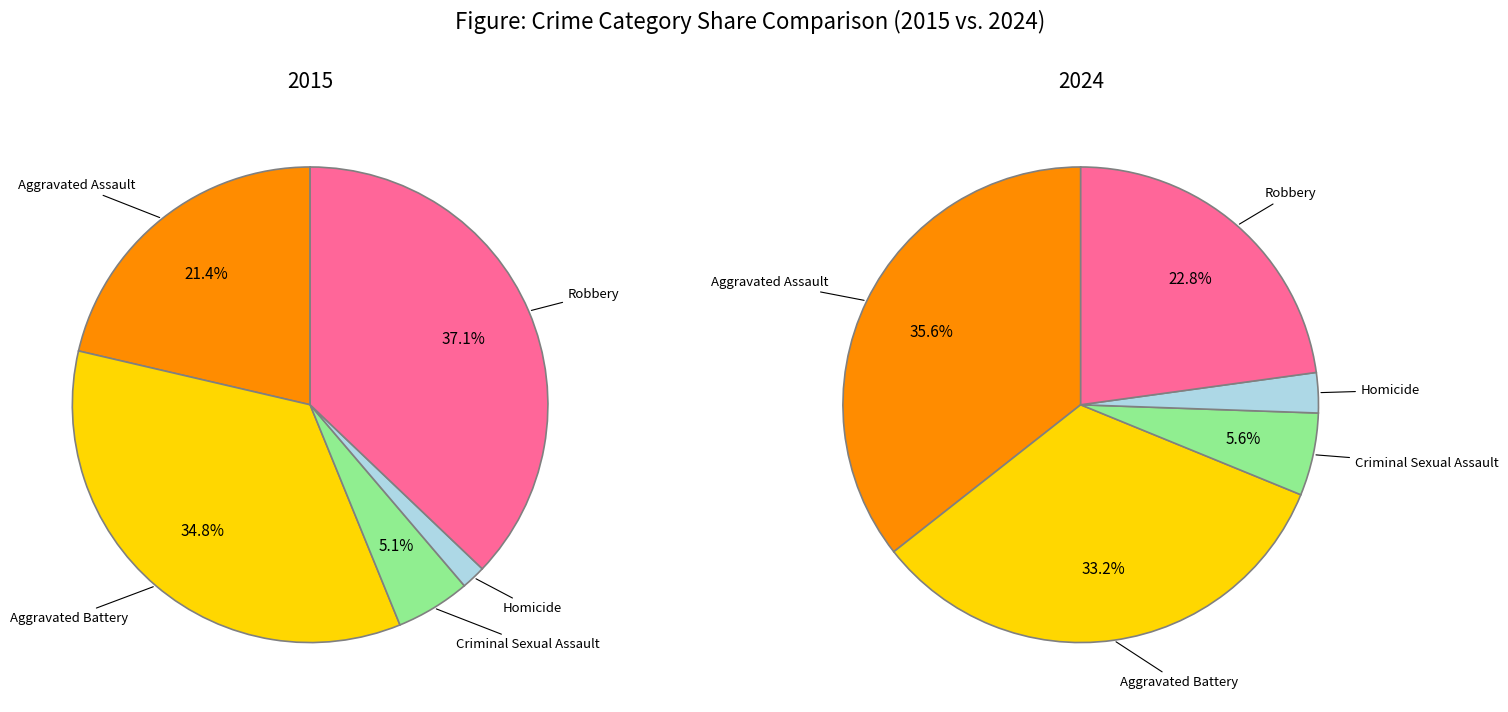

Which category has the biggest portion of the pie?

Robbery